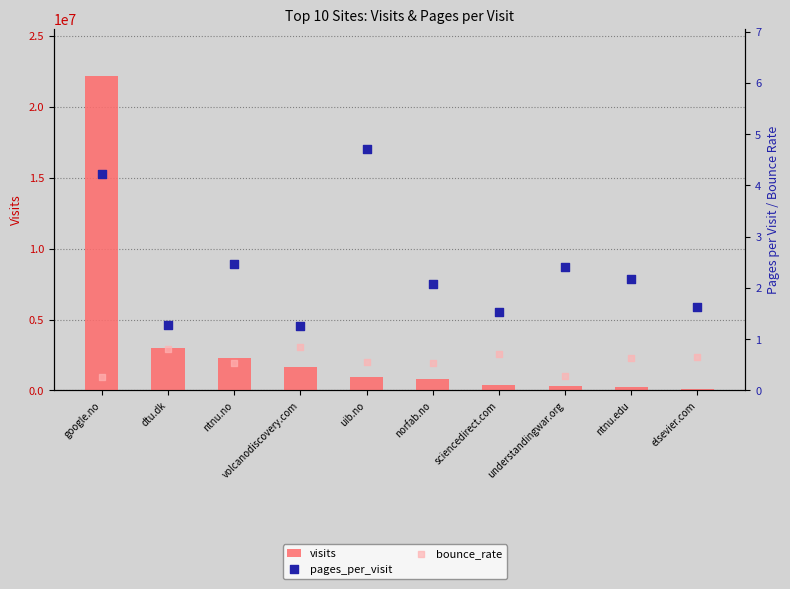

Which series has the largest total across all categories?

visits